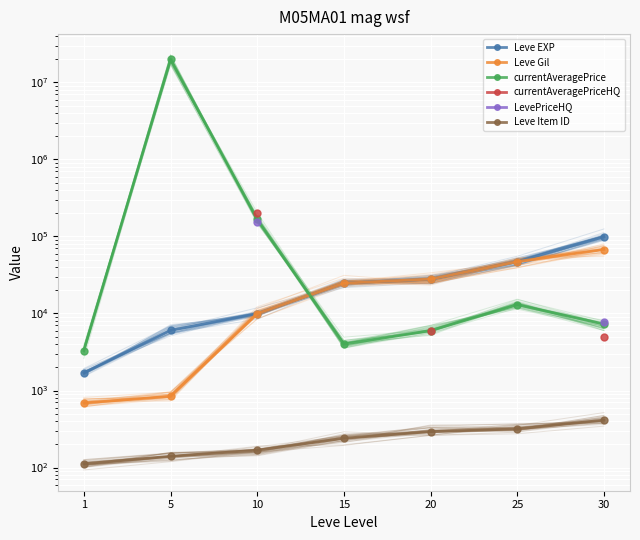

Which series has the largest range (max minus min)?

currentAveragePrice